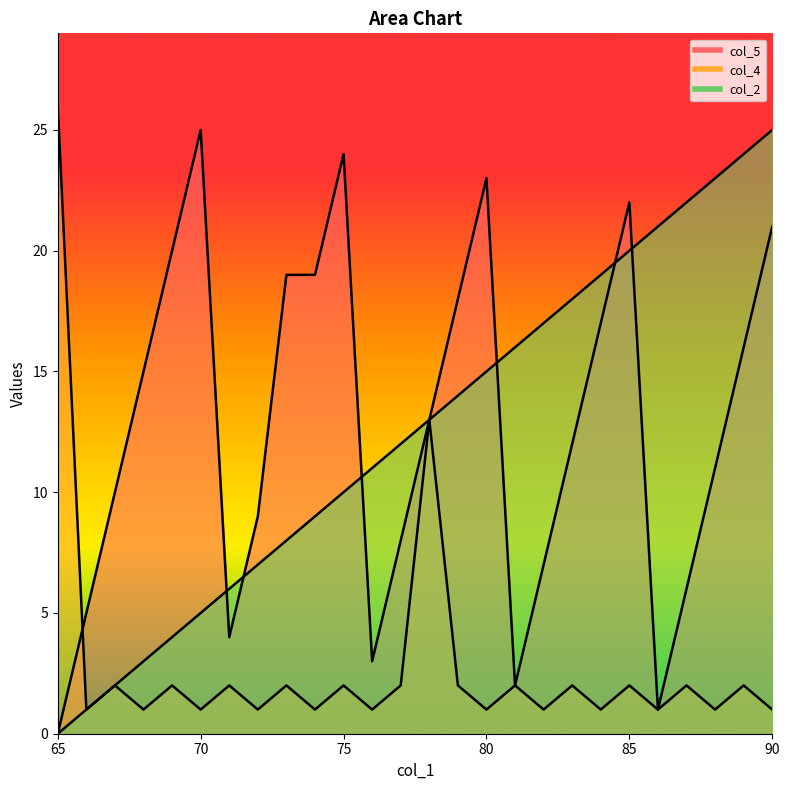

True or false: col_5 and col_2 intersect in this chart.

True